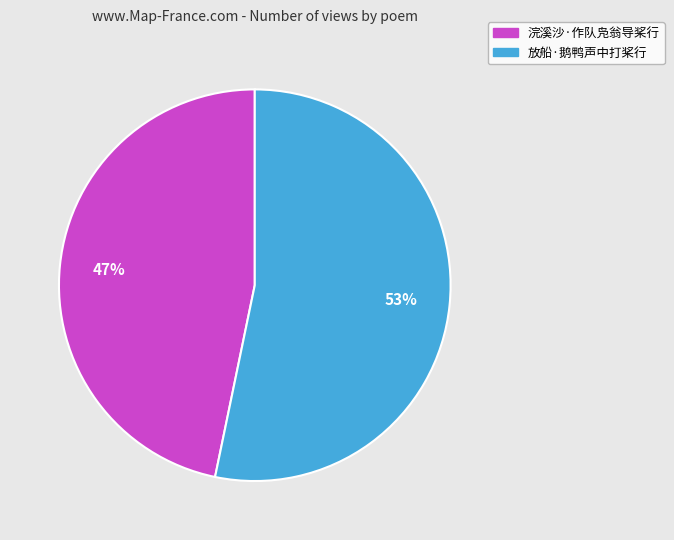

Is there any slice that represents more than half of the pie?

Yes